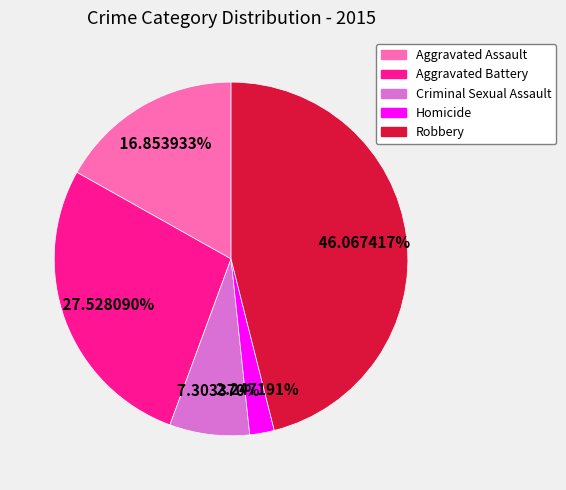

What is the total percentage of Criminal Sexual Assault and Robbery?

53.4%